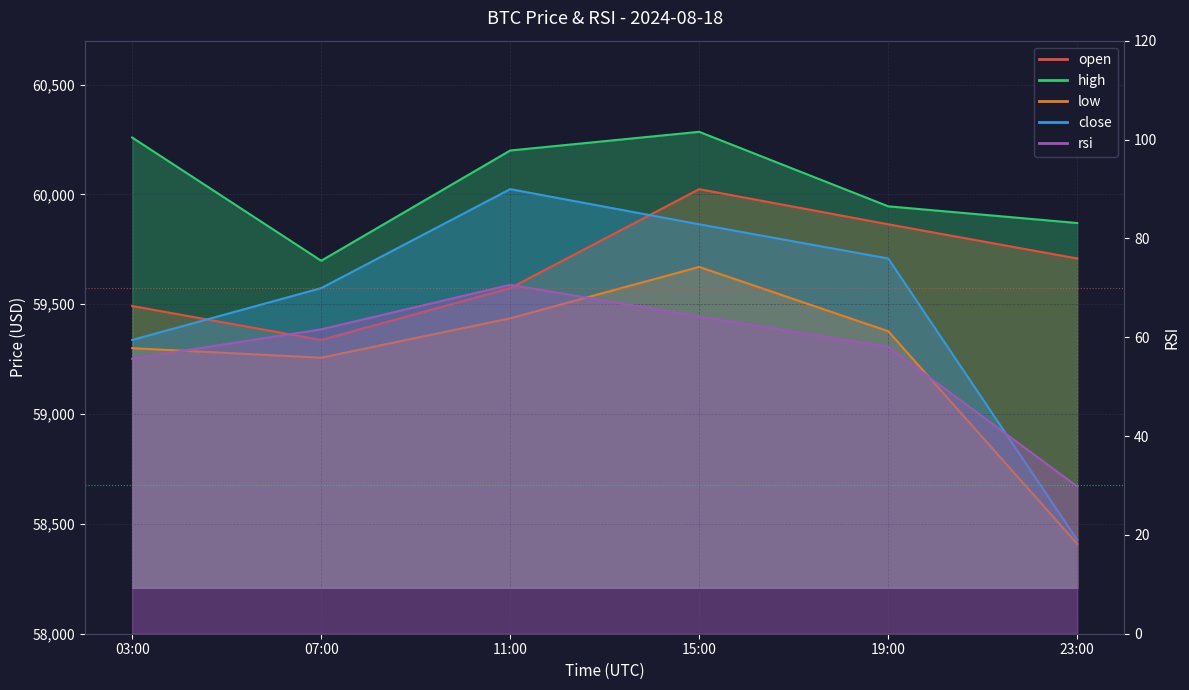

The value of open at 19:00 is 79739.9. True or false?

False